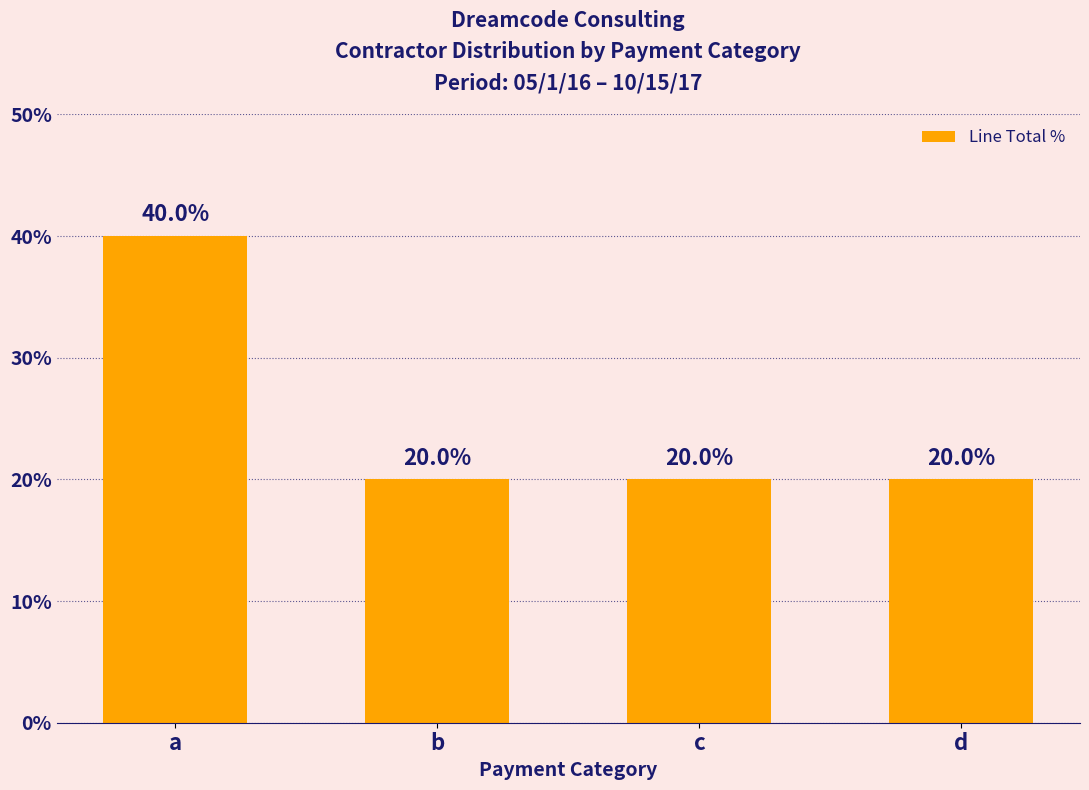

Count the values in the range 20 to 40.

4